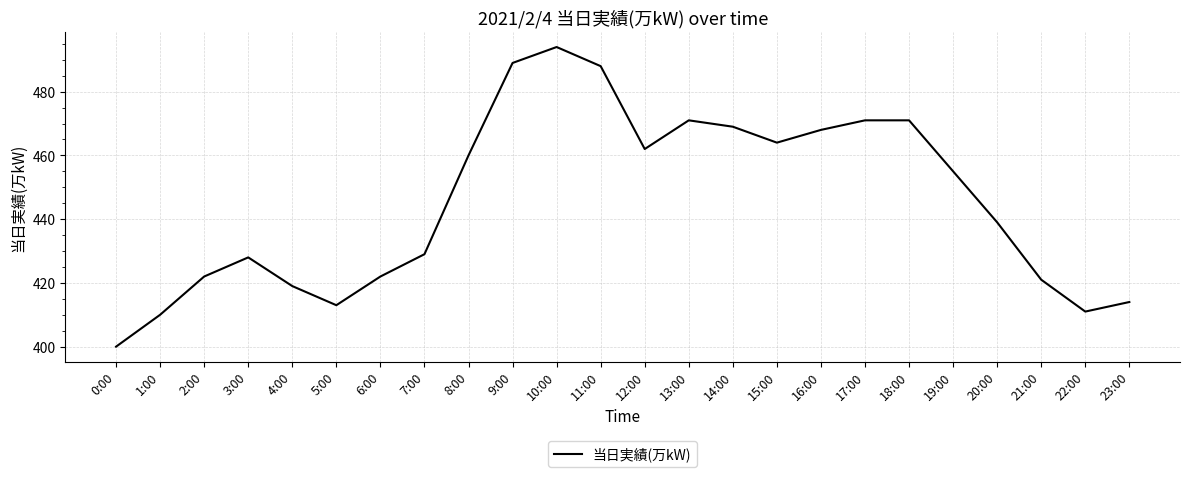

Approximately how many times larger is the value at 7:00 compared to 21:00?

1.0